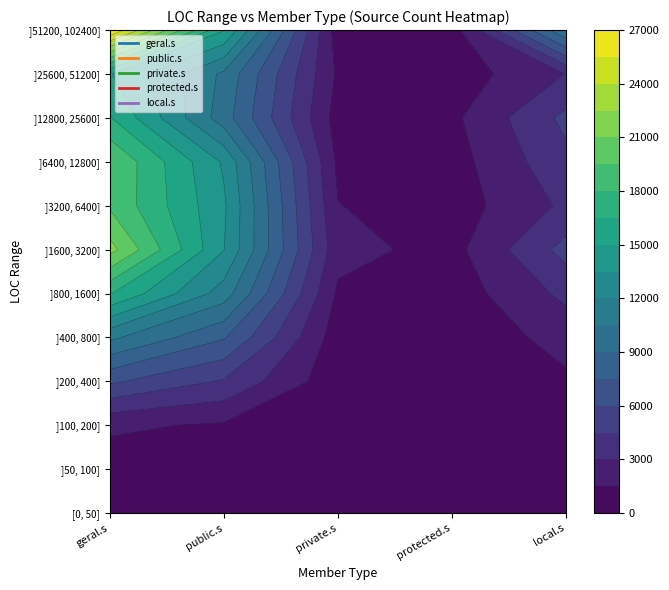

At how many categories does at least one series exceed 23431?

1